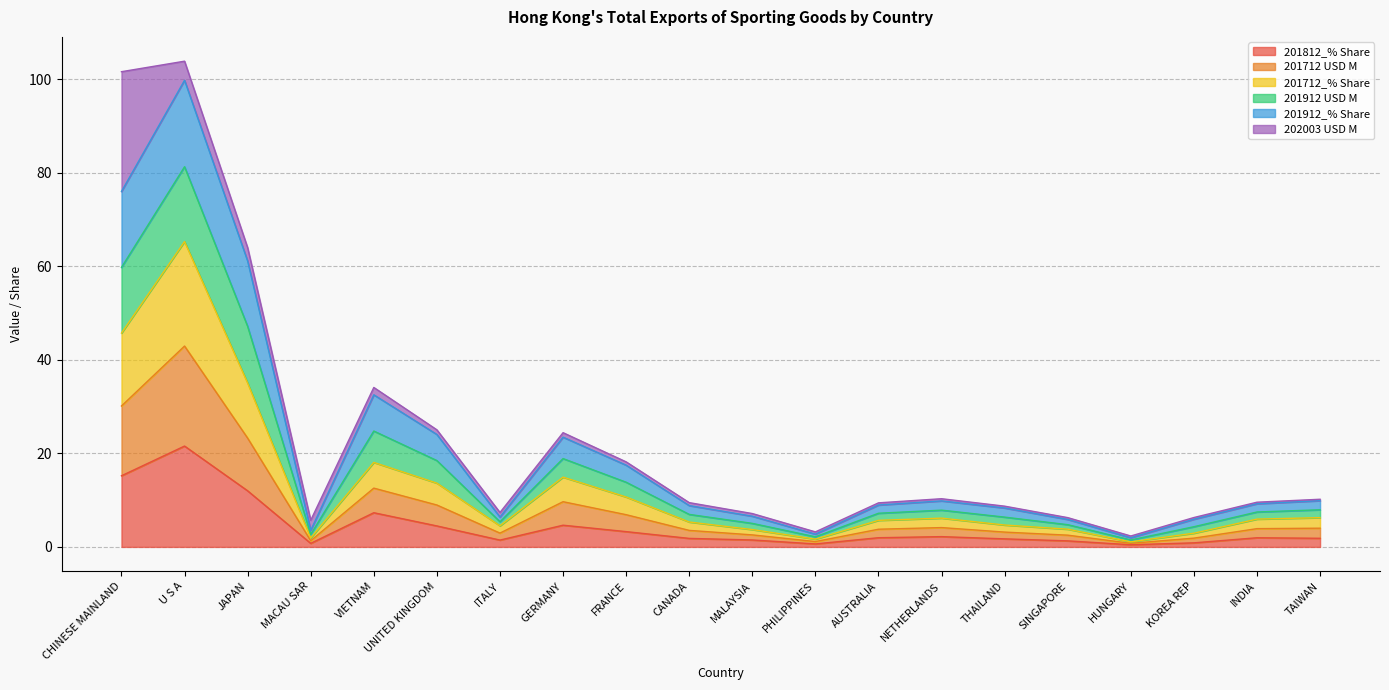

Which category has the highest value in the 201812_% Share series?

U S A